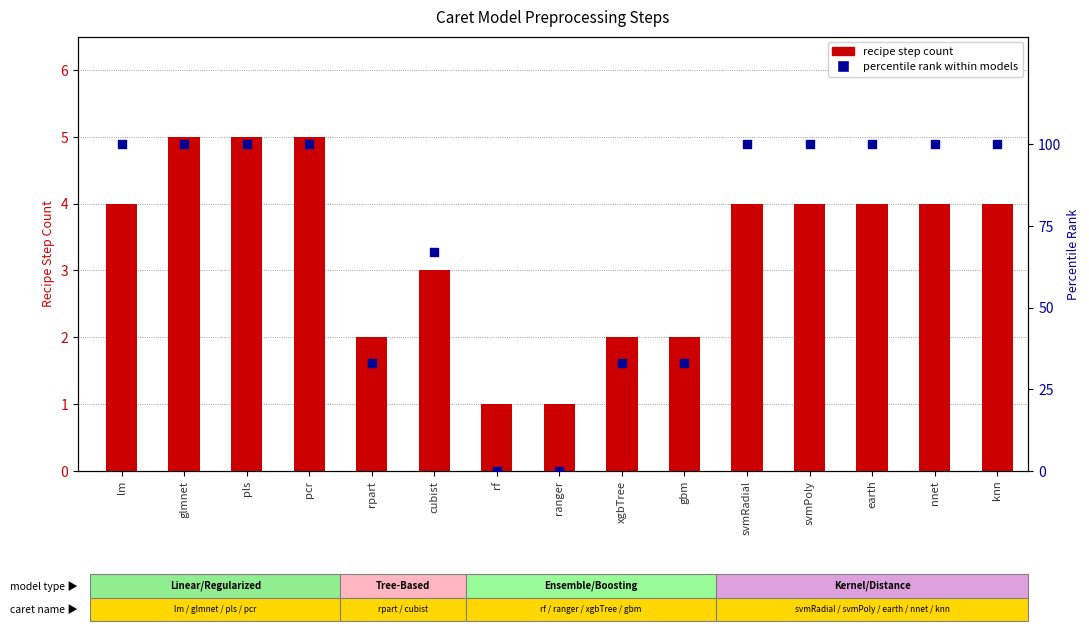

What is the total value across all series at glmnet?

105